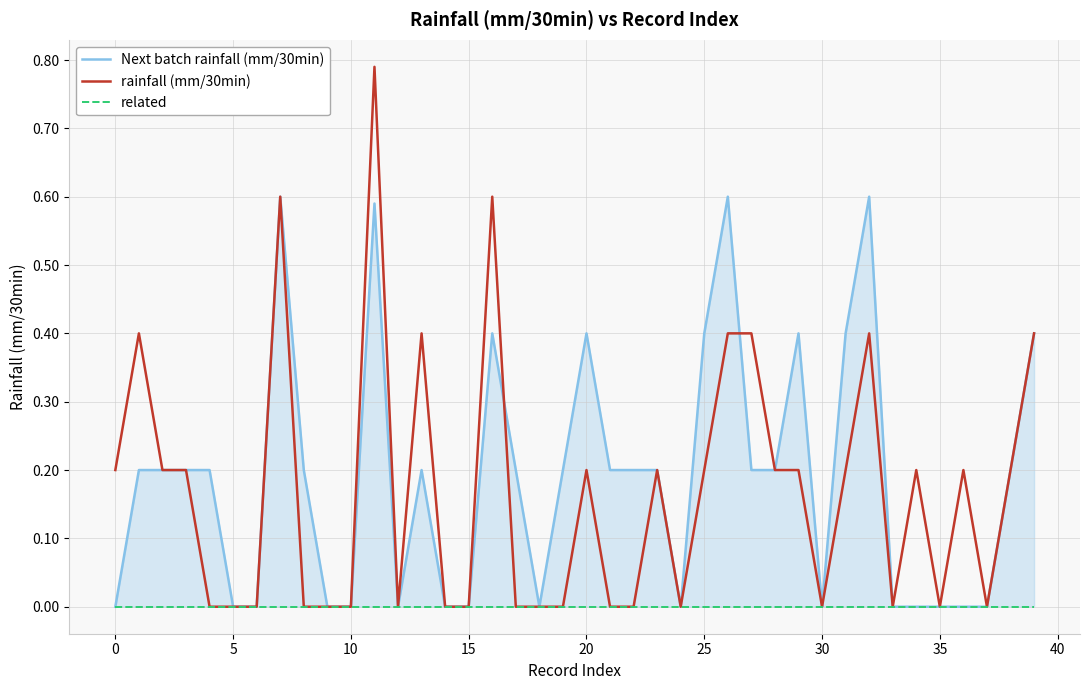

At which category is the sum across all series the highest?

11